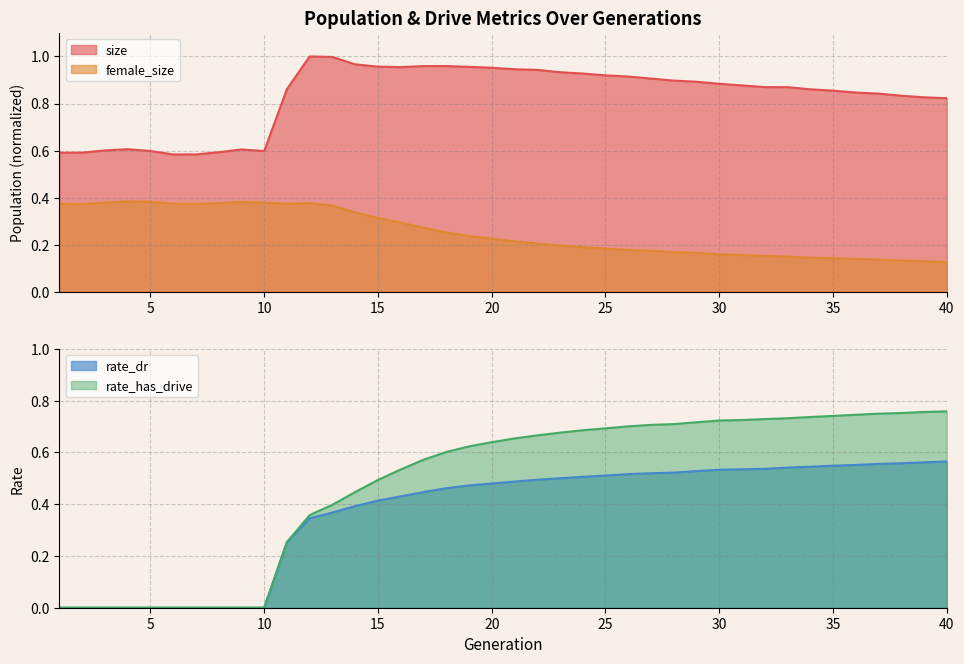

List the series in order of their overall mean, lowest first.

female_size, rate_dr, rate_has_drive, size